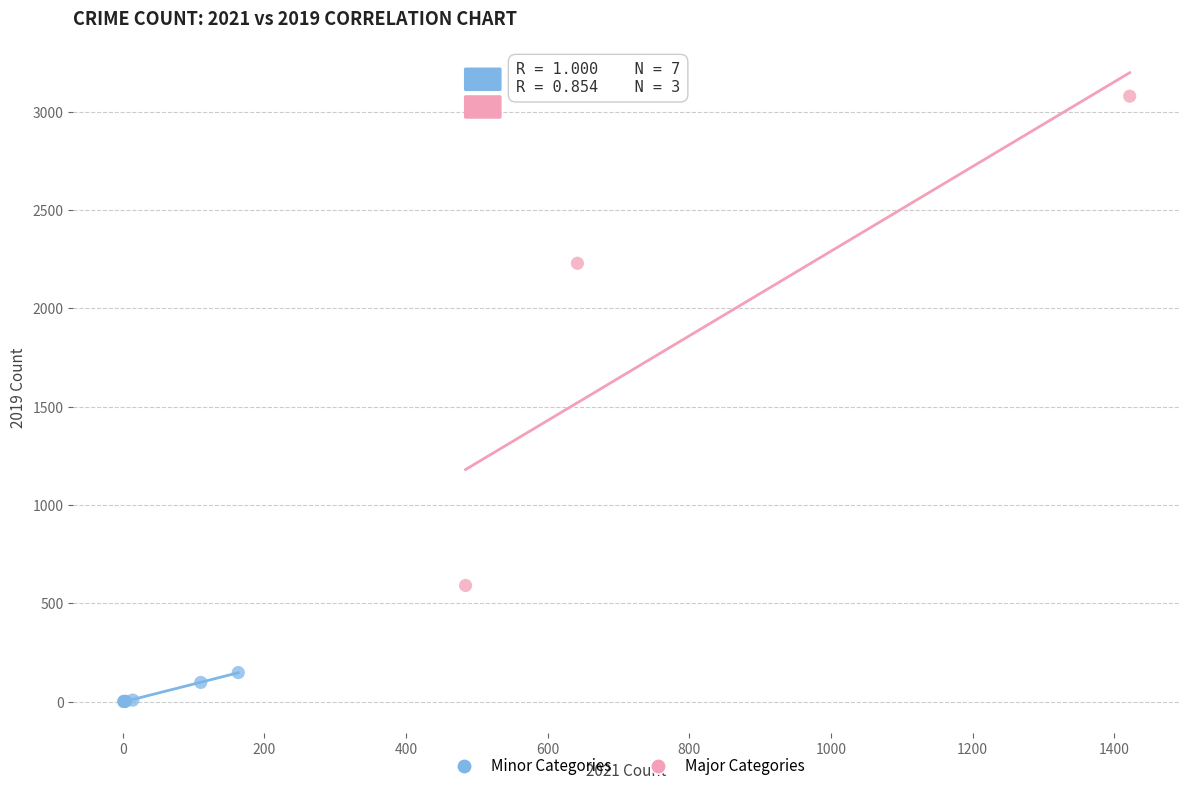

Which series reaches the maximum Y coordinate?

Major Categories